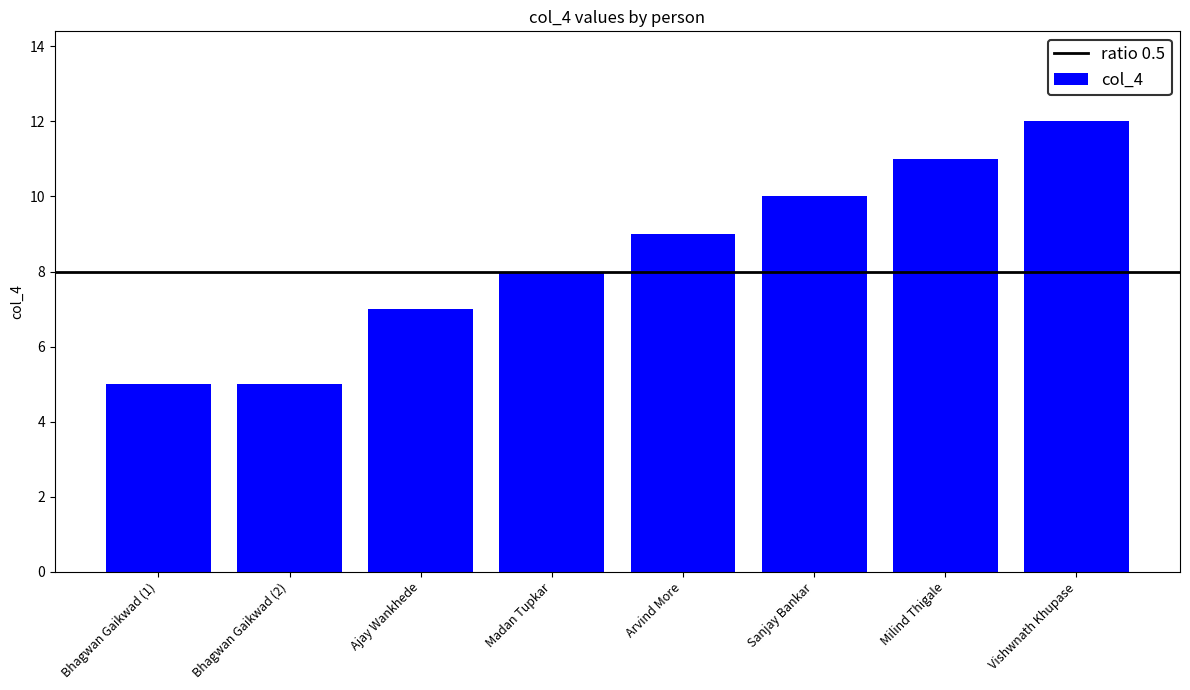

How many data points are less than 9?

4